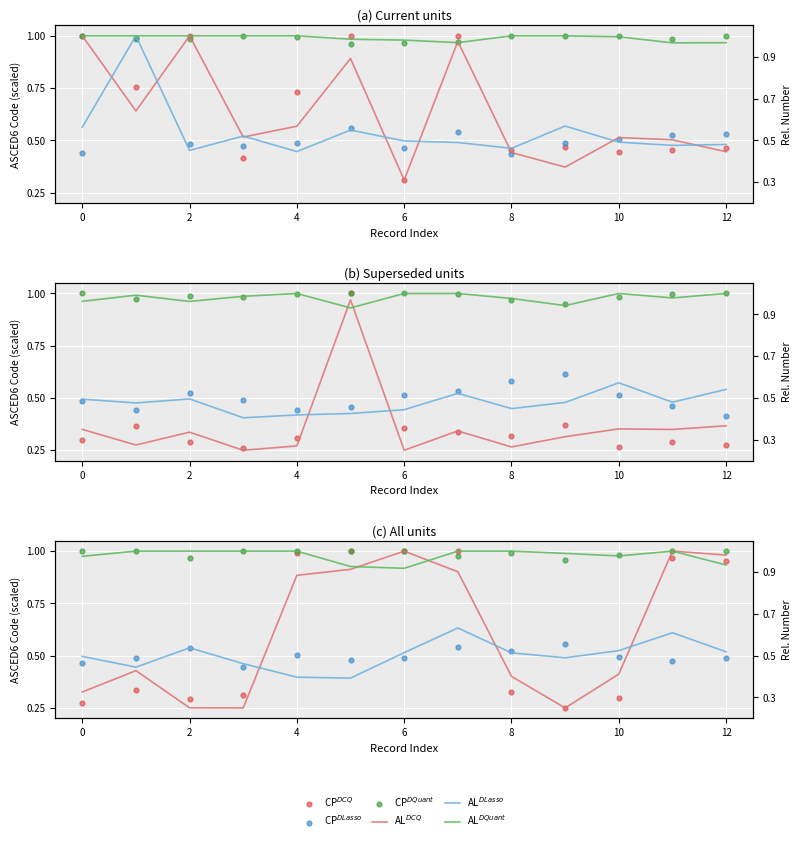

Which series reaches the minimum Y coordinate?

CP$^{DCQ}$